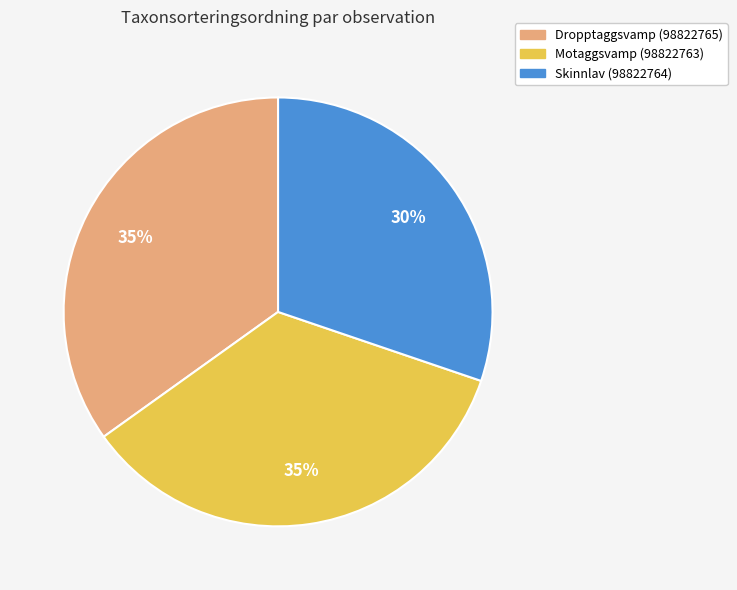

Which category has the smallest portion of the pie?

Skinnlav (98822764)